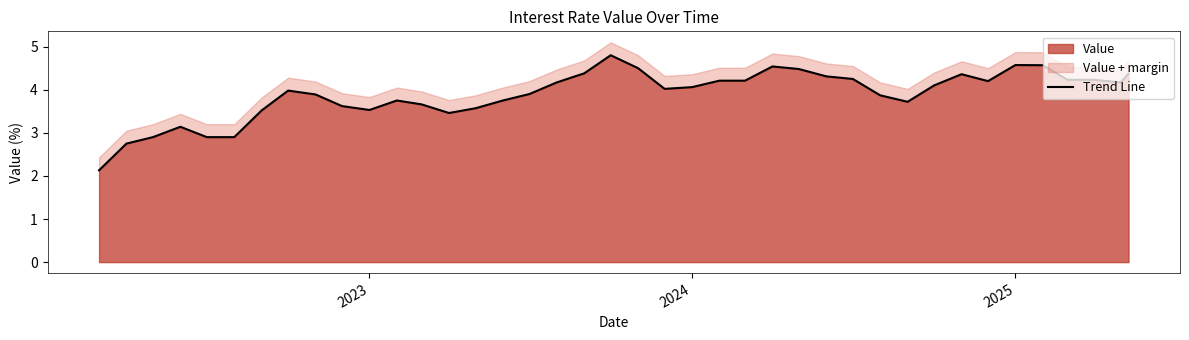

What is the minimum value for Value?

2.1